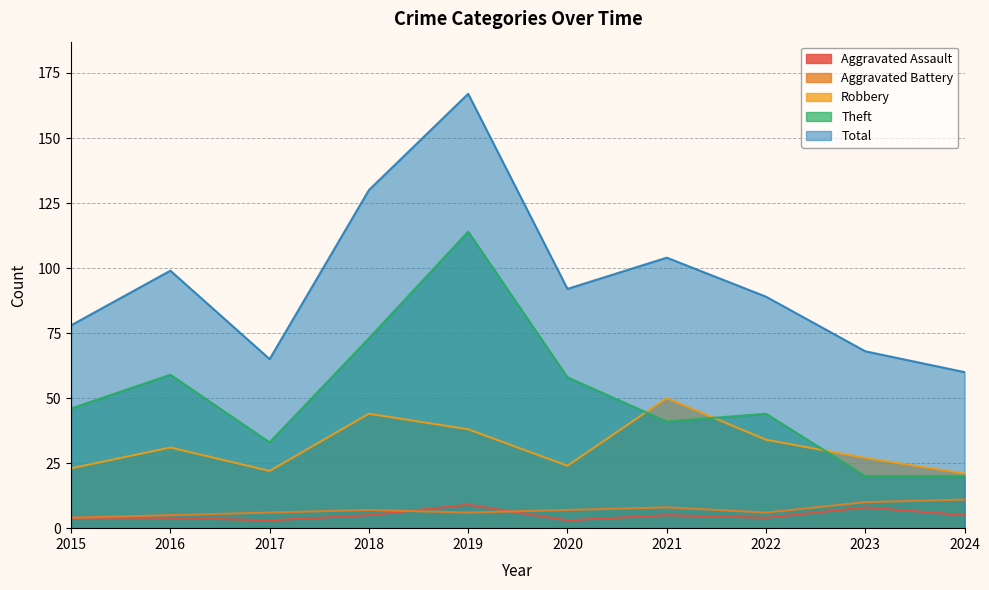

The Robbery series shows 38 at 2019. True or false?

True